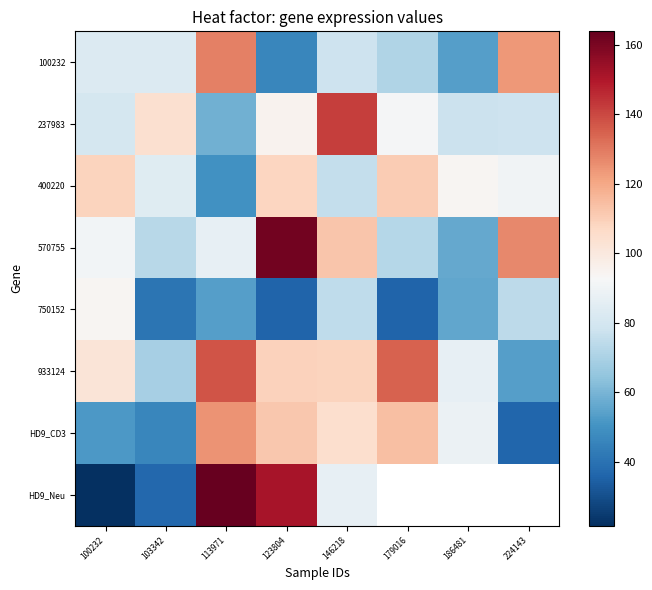

What is the total value across all series at 113971?

803.1